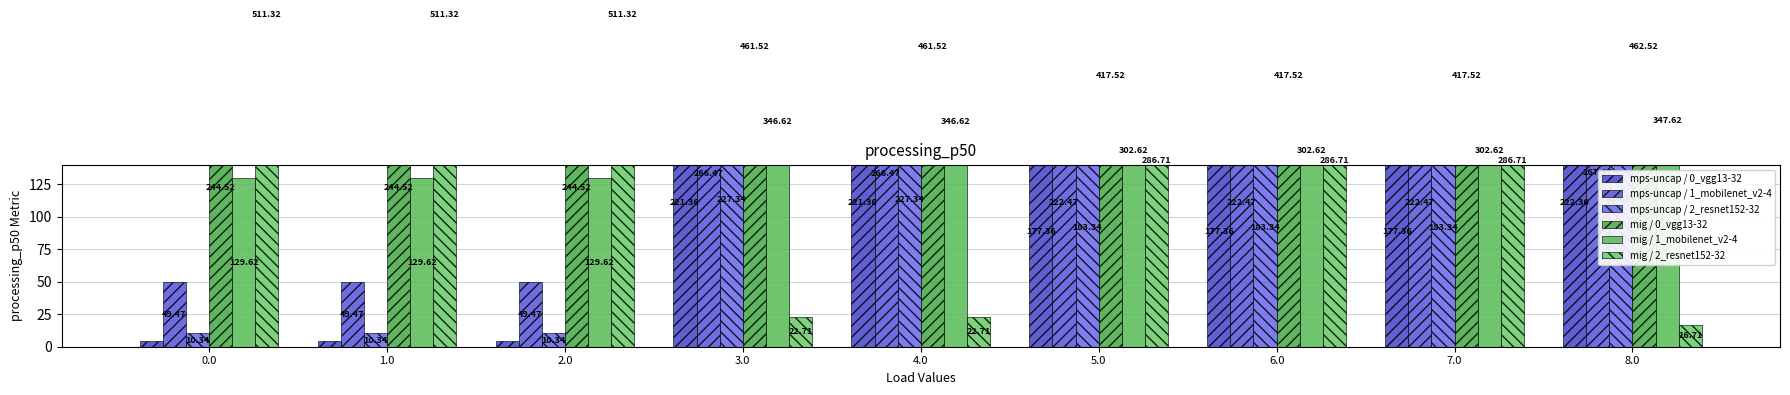

List the labels in order of mps-uncap / 2_resnet152-32 value, largest first.

8.0, 3.0, 4.0, 5.0, 6.0, 7.0, 0.0, 1.0, 2.0